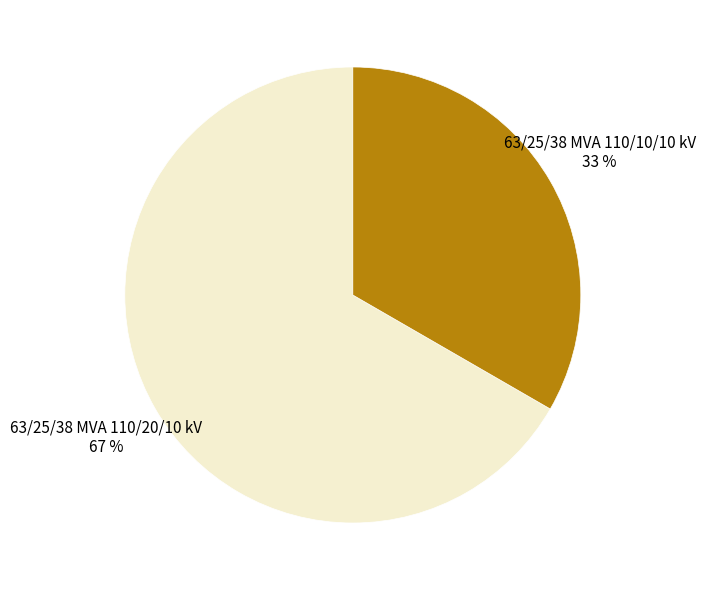

What is the ratio of the value at 63/25/38 MVA 110/10/10 kV to the value at 63/25/38 MVA 110/20/10 kV?

0.5